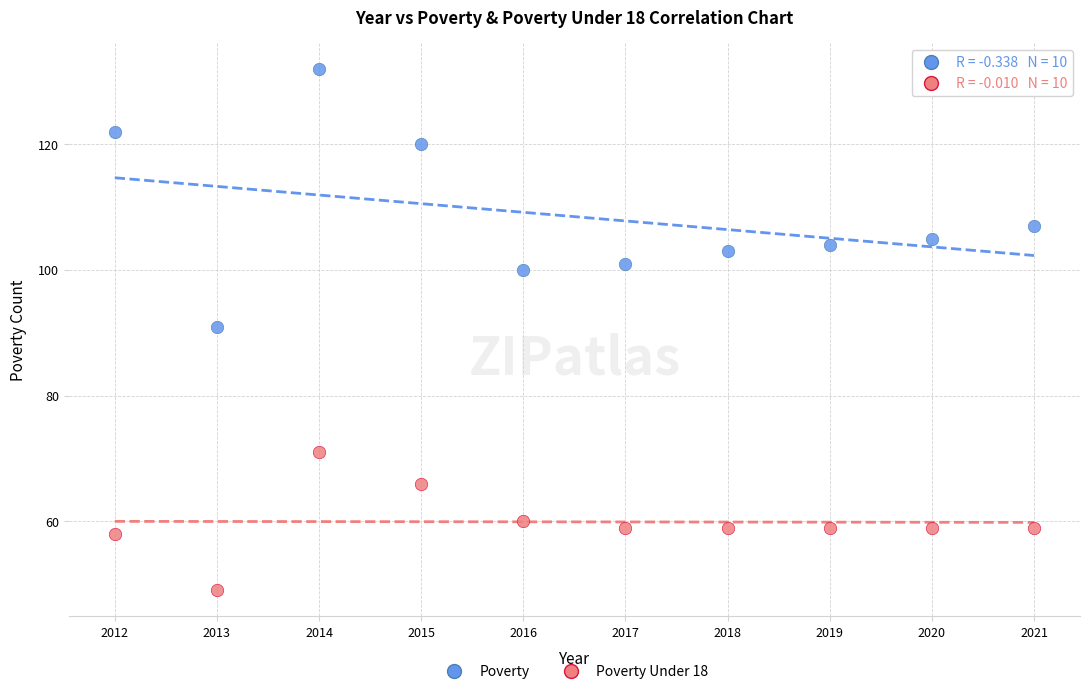

Across all data points, what is the range of X values (max minus min)?

9